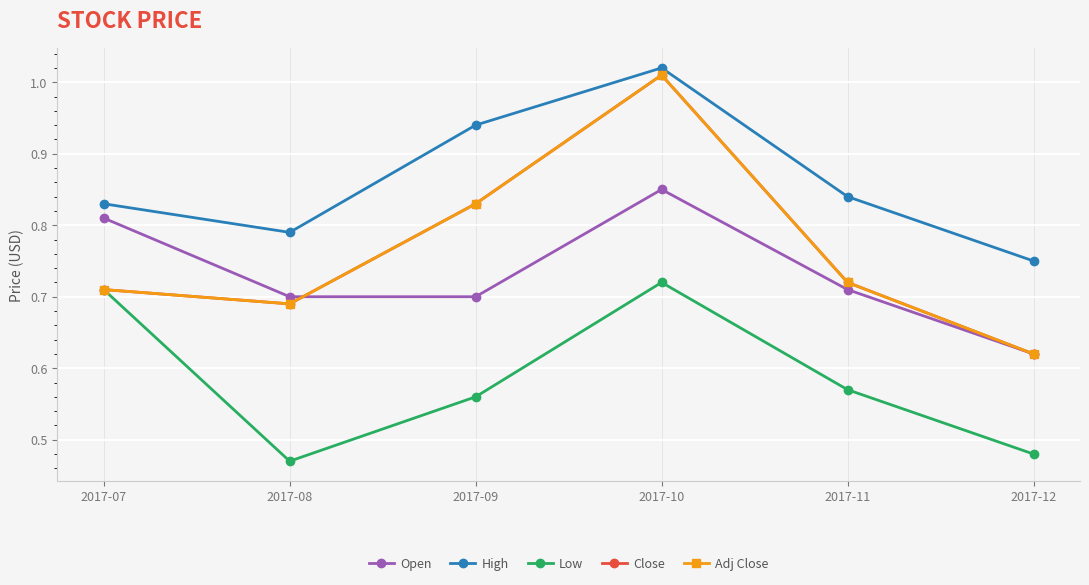

Is this an area chart (filled region under the line)?

No